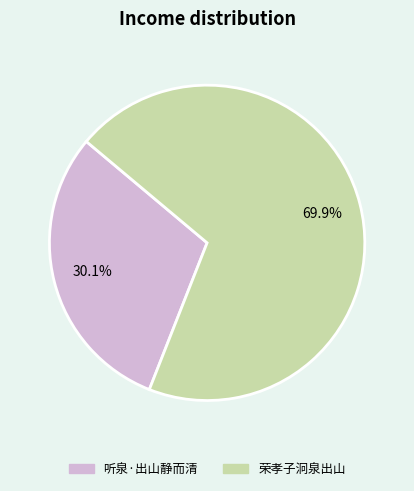

True or false: 荣孝子泂泉出山 accounts for 62% of the total.

False